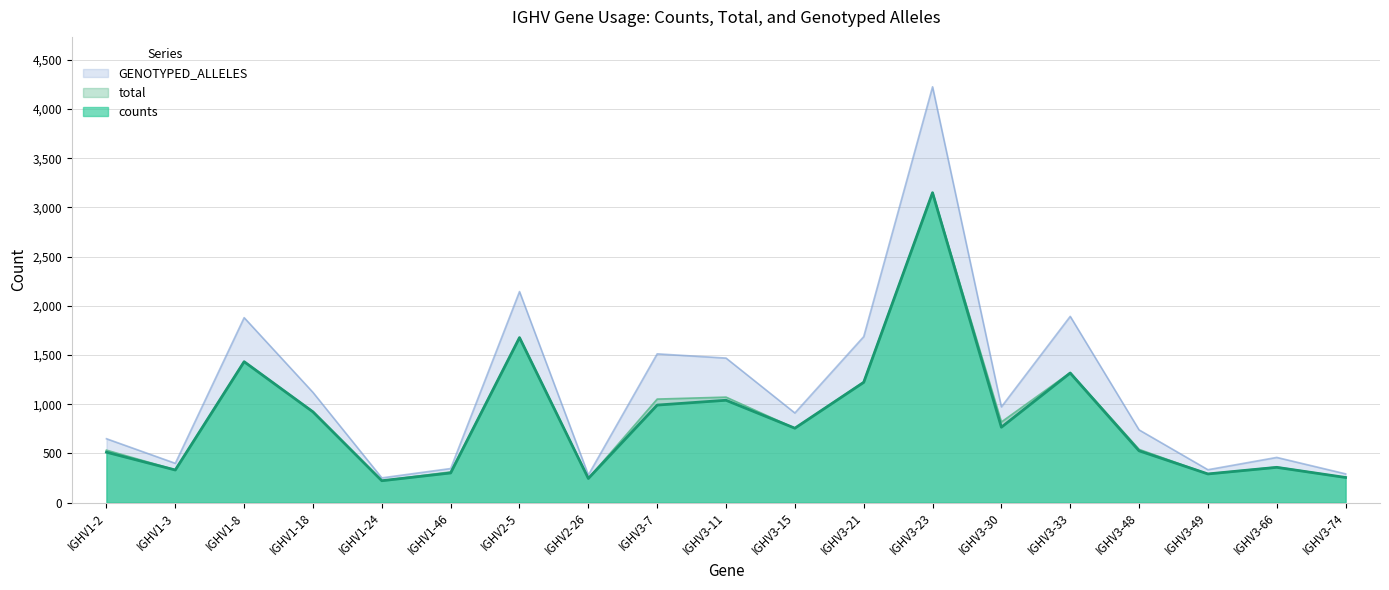

What is the lowest value of the total series?

222